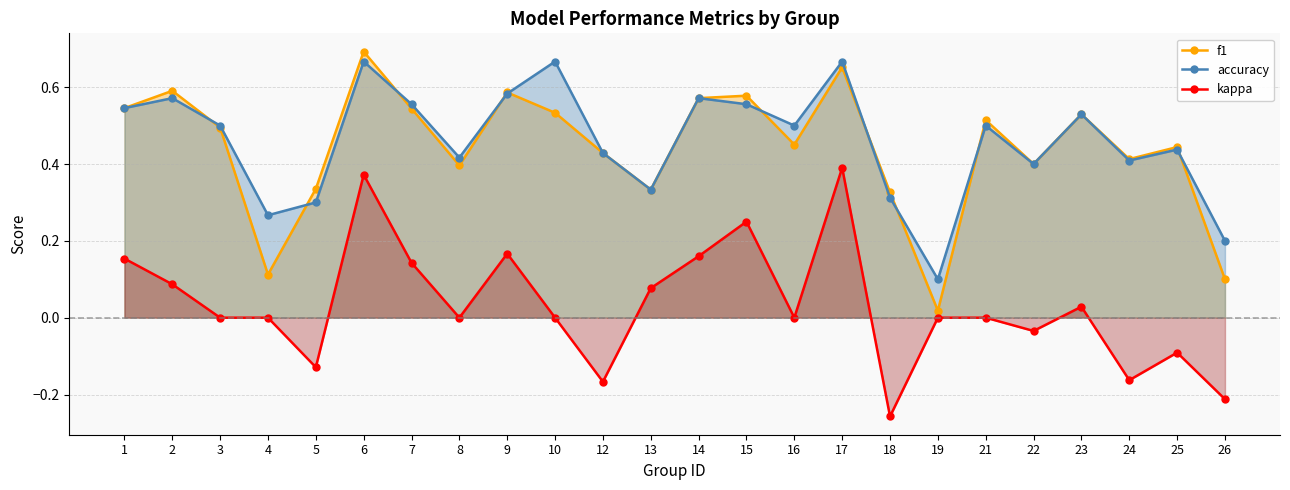

What is the value of the kappa point at the 6th from the left?

0.4